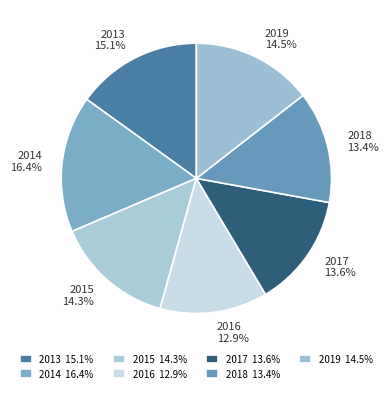

Is there any slice that represents more than half of the pie?

No